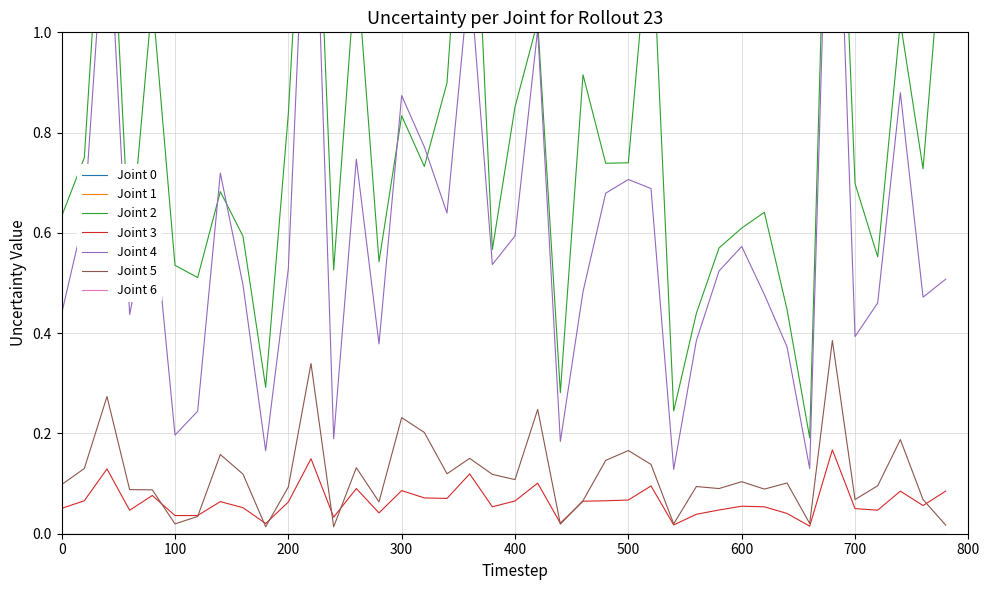

At how many categories does at least one series exceed 0?

40